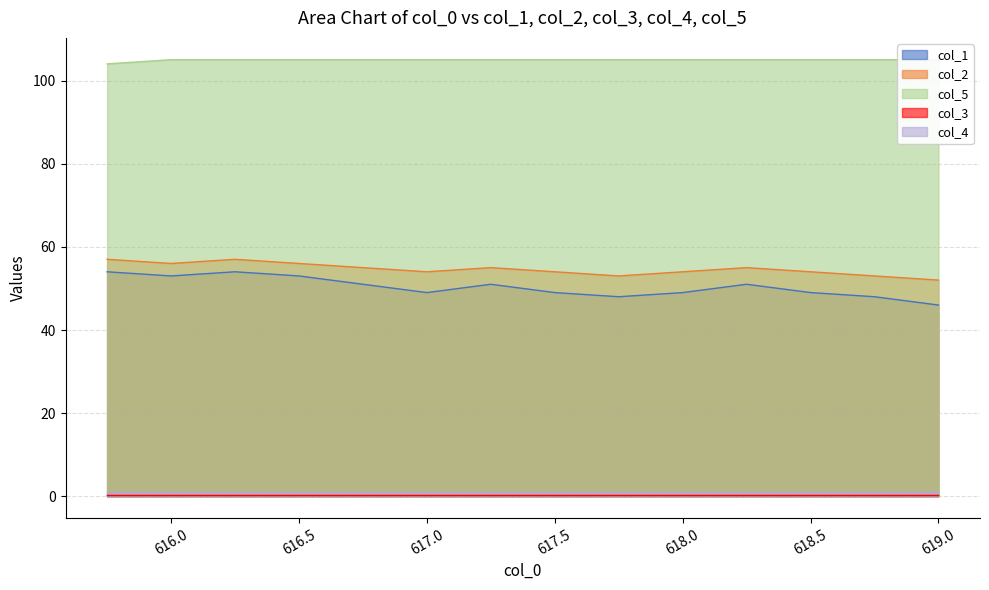

True or false: col_2 and col_5 cross at least once.

False